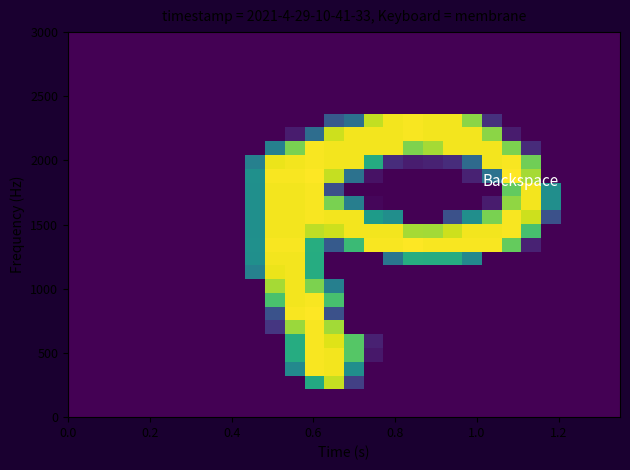

Reading left to right, list all the values displayed in this chart.

row_0: 0	0	0	0	0	0	0	0	0	0	0	0	0	0	0	0	0	0	0	0	0	0	0	0	0	0	0	0
row_1: 0	0	0	0	0	0	0	0	0	0	0	0	0	0	0	0	0	0	0	0	0	0	0	0	0	0	0	0
row_2: 0	0	0	0	0	0	0	0	0	0	0	0	0	0	0	0	0	0	0	0	0	0	0	0	0	0	0	0
row_3: 0	0	0	0	0	0	0	0	0	0	0	0	0	0	0	0	0	0	0	0	0	0	0	0	0	0	0	0
row_4: 0	0	0	0	0	0	0	0	0	0	0	0	0	0	0	0	0	0	0	0	0	0	0	0	0	0	0	0
row_5: 0	0	0	0	0	0	0	0	0	0	0	0	0	0	0	0	0	0	0	0	0	0	0	0	0	0	0	0
row_6: 0	0	0	0	0	0	0	0	0	0	0	0	0	71	94	232	251	253	251	251	211	35	0	0	0	0	0	0
row_7: 0	0	0	0	0	0	0	0	0	0	0	19	91	236	251	251	251	253	251	251	251	211	19	0	0	0	0	0
row_8: 0	0	0	0	0	0	0	0	0	0	111	204	253	251	251	251	251	206	221	251	251	251	205	31	0	0	0	0
row_9: 0	0	0	0	0	0	0	0	0	111	248	251	253	251	251	157	32	20	24	32	88	251	253	200	0	0	0	0
row_10: 0	0	0	0	0	0	0	0	0	128	253	253	255	233	96	12	0	0	0	0	24	96	255	221	0	0	0	0
row_11: 0	0	0	0	0	0	0	0	0	127	251	251	253	62	0	0	0	0	0	0	0	0	194	251	126	0	0	0
row_12: 0	0	0	0	0	0	0	0	0	127	251	251	253	204	109	4	0	0	0	0	0	19	213	251	126	0	0	0
row_13: 0	0	0	0	0	0	0	0	0	127	251	251	253	251	251	140	126	0	0	63	126	204	253	236	63	0	0	0
row_14: 0	0	0	0	0	0	0	0	0	127	251	251	230	236	251	251	251	221	220	236	251	251	253	181	0	0	0	0
row_15: 0	0	0	0	0	0	0	0	0	128	253	253	159	72	174	253	253	255	253	253	253	253	195	24	0	0	0	0
row_16: 0	0	0	0	0	0	0	0	0	127	251	251	158	0	0	0	100	159	158	158	119	0	0	0	0	0	0	0
row_17: 0	0	0	0	0	0	0	0	0	112	248	251	158	0	0	0	0	0	0	0	0	0	0	0	0	0	0	0
row_18: 0	0	0	0	0	0	0	0	0	0	221	251	205	110	0	0	0	0	0	0	0	0	0	0	0	0	0	0
row_19: 0	0	0	0	0	0	0	0	0	0	182	251	253	181	0	0	0	0	0	0	0	0	0	0	0	0	0	0
row_20: 0	0	0	0	0	0	0	0	0	0	64	253	255	63	0	0	0	0	0	0	0	0	0	0	0	0	0	0
row_21: 0	0	0	0	0	0	0	0	0	0	40	217	253	220	0	0	0	0	0	0	0	0	0	0	0	0	0	0
row_22: 0	0	0	0	0	0	0	0	0	0	0	158	253	243	188	23	0	0	0	0	0	0	0	0	0	0	0	0
row_23: 0	0	0	0	0	0	0	0	0	0	0	158	253	251	188	16	0	0	0	0	0	0	0	0	0	0	0	0
row_24: 0	0	0	0	0	0	0	0	0	0	0	120	253	251	126	0	0	0	0	0	0	0	0	0	0	0	0	0
row_25: 0	0	0	0	0	0	0	0	0	0	0	0	155	233	48	0	0	0	0	0	0	0	0	0	0	0	0	0
row_26: 0	0	0	0	0	0	0	0	0	0	0	0	0	0	0	0	0	0	0	0	0	0	0	0	0	0	0	0
row_27: 0	0	0	0	0	0	0	0	0	0	0	0	0	0	0	0	0	0	0	0	0	0	0	0	0	0	0	0